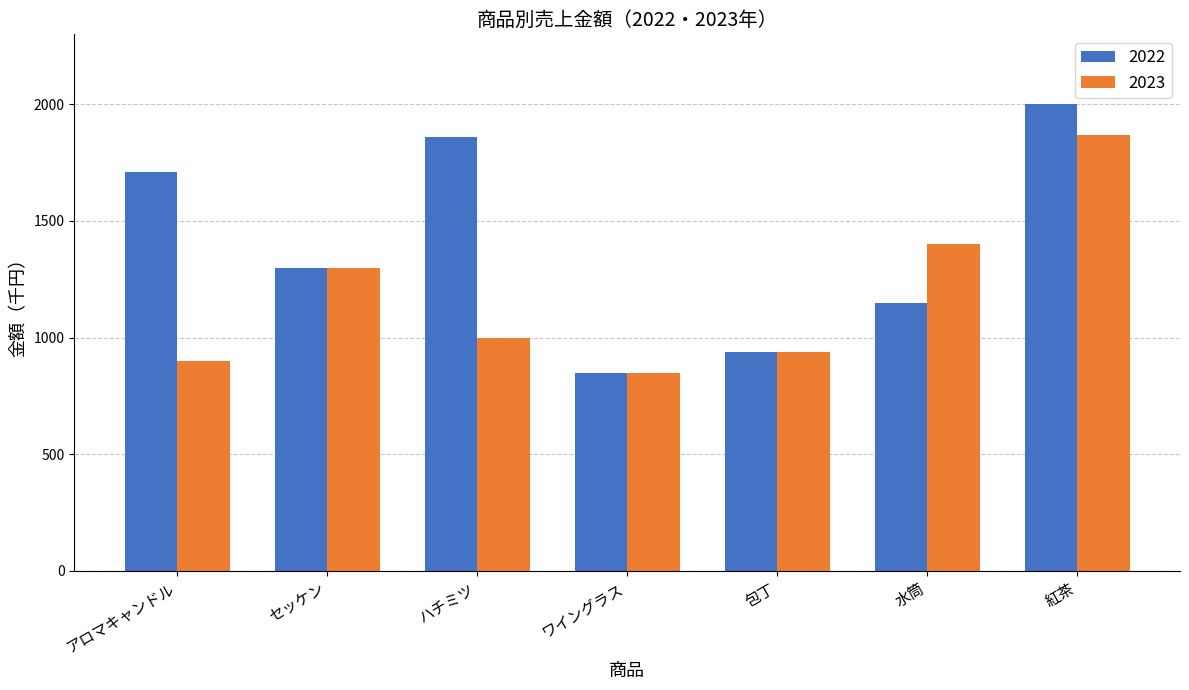

Is the value of 2022 at セッケン greater than the value of 2023 at アロマキャンドル?

Yes